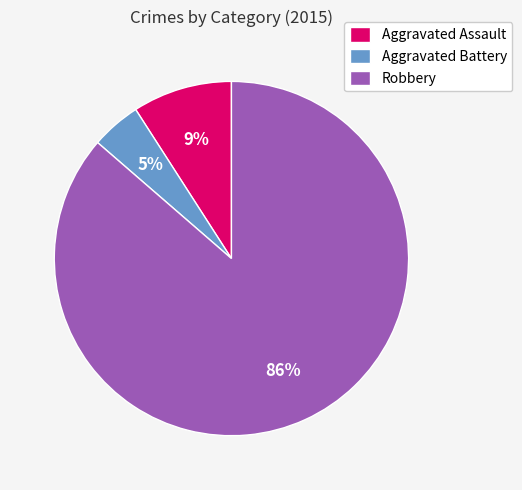

Which has a higher value, Aggravated Battery or Aggravated Assault?

Aggravated Assault